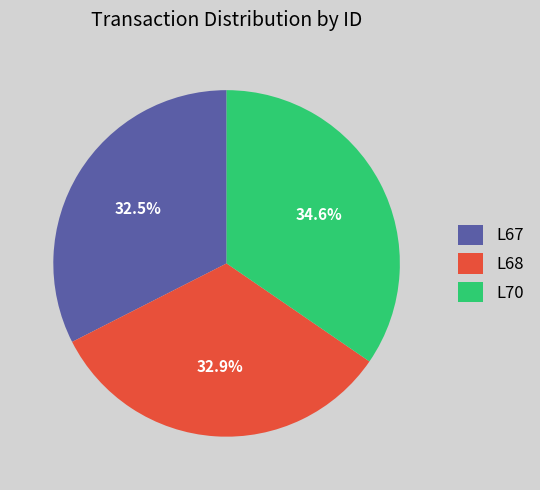

What portion of the pie excludes L70?

65.4%